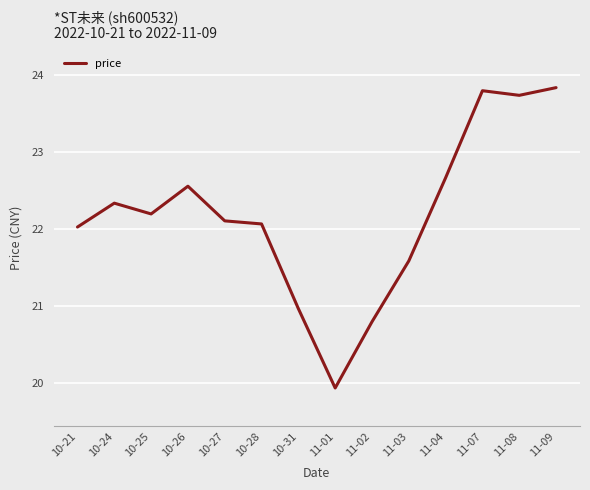

True or false: the data has more than 1 interior local peaks.

True